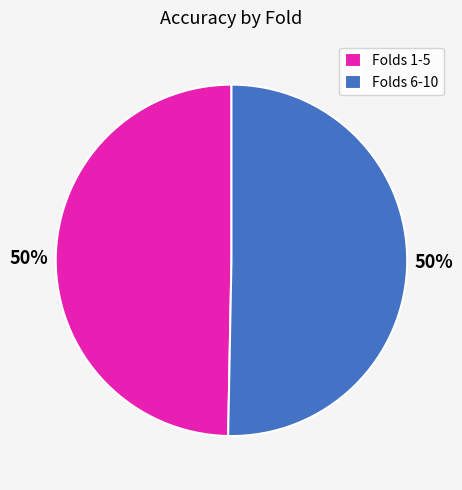

Combined, do Folds 1-5 and Folds 6-10 account for over 50%?

Yes